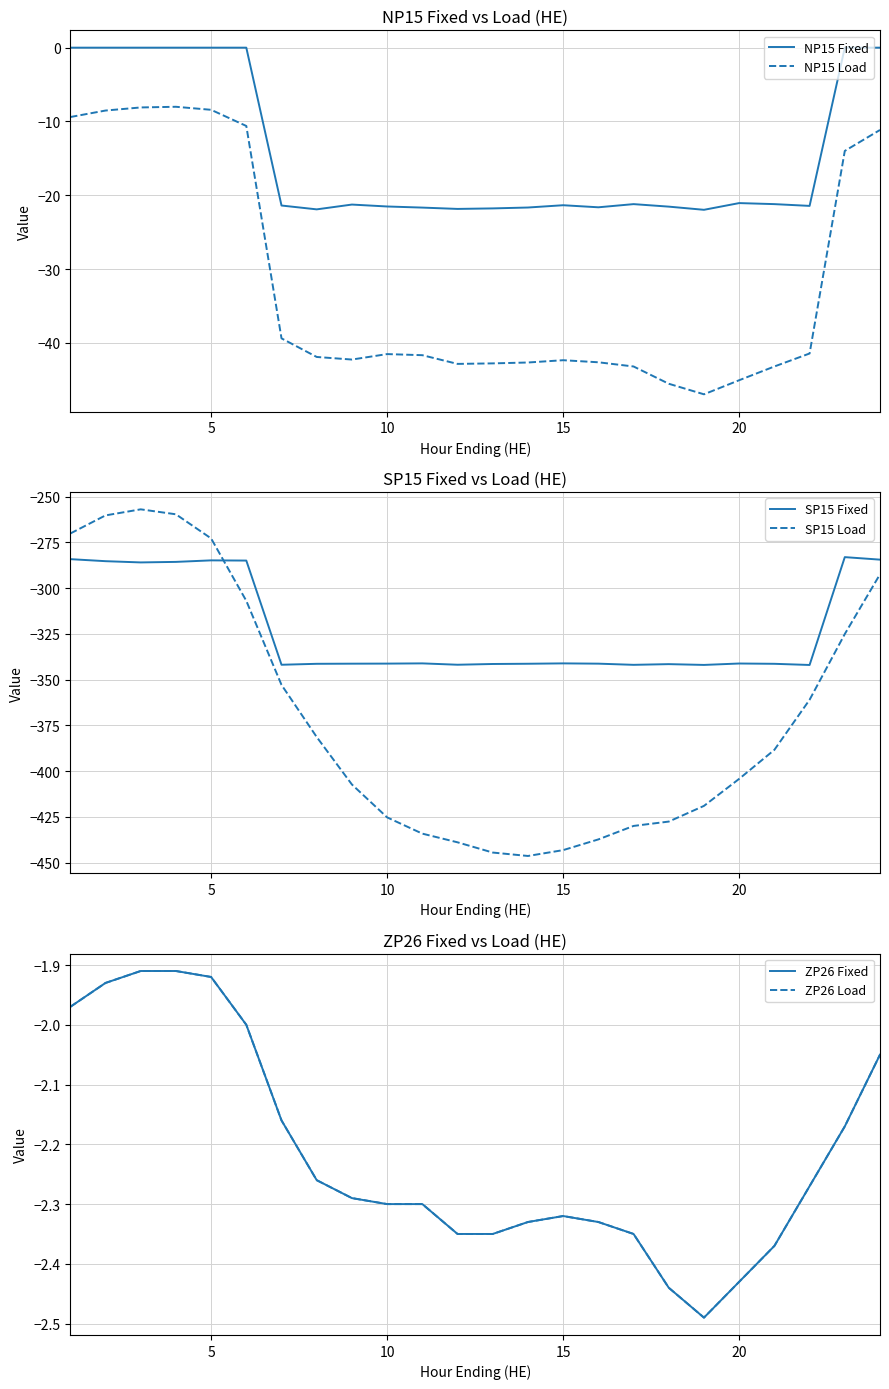

What is the minimum value for SP15 Fixed?

-342.0